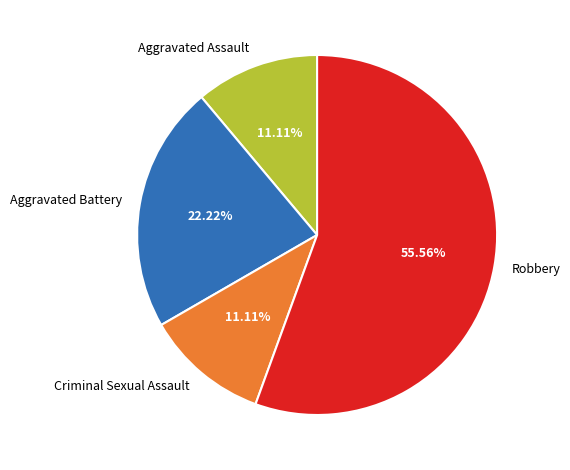

To the nearest percent, what is the difference between the largest and smallest slice percentages?

44%